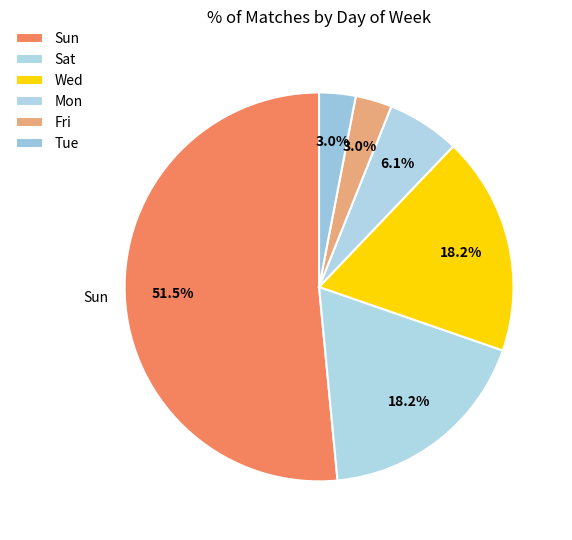

Does Fri account for over 50% of the chart?

No